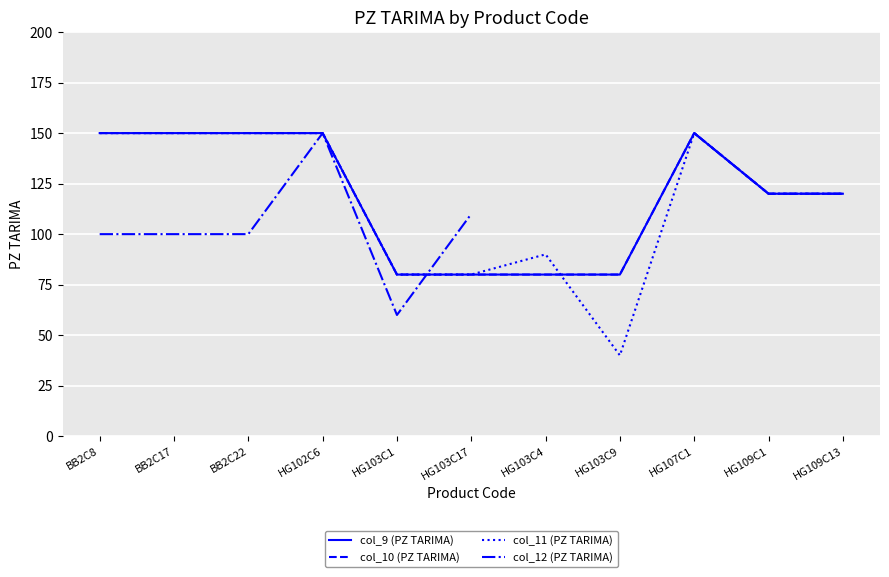

At which category does the chart reach its peak across all series?

BB2C8